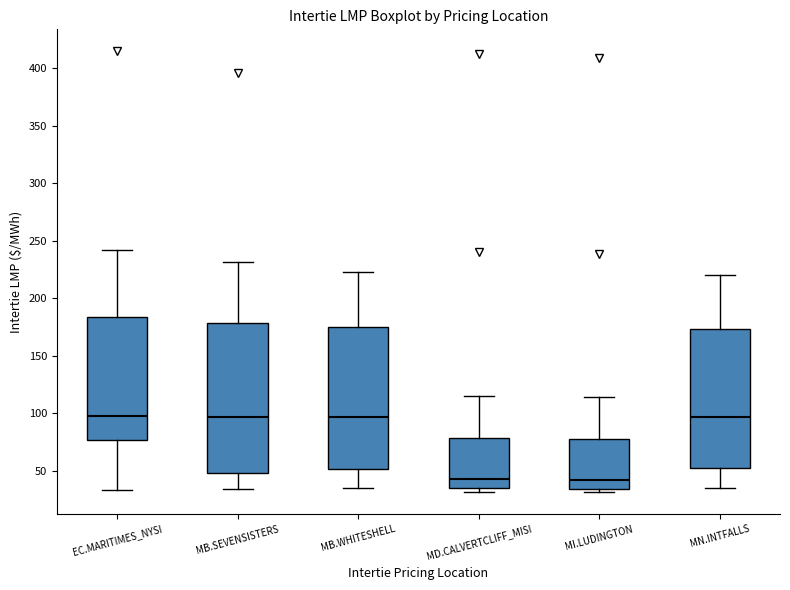

Where is the lower edge of the box for MD.CALVERTCLIFF_MISI on the y-axis? The values are not printed on the chart, so give them approximately, as read against the axis.

35